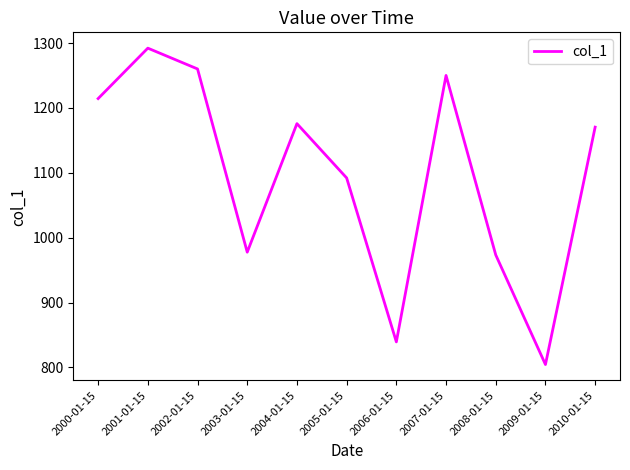

Between 2007-01-15 and 2003-01-15, which is larger?

2007-01-15